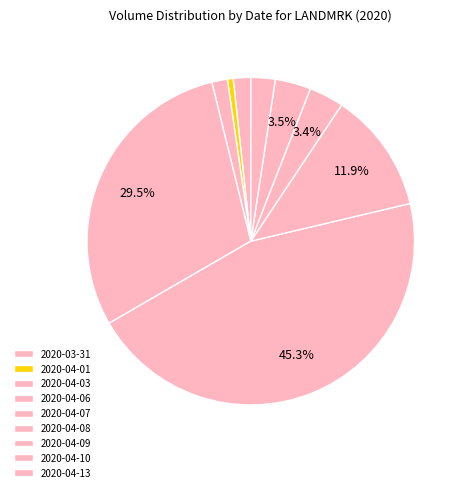

What is the largest slice in the pie chart?

2020-04-07